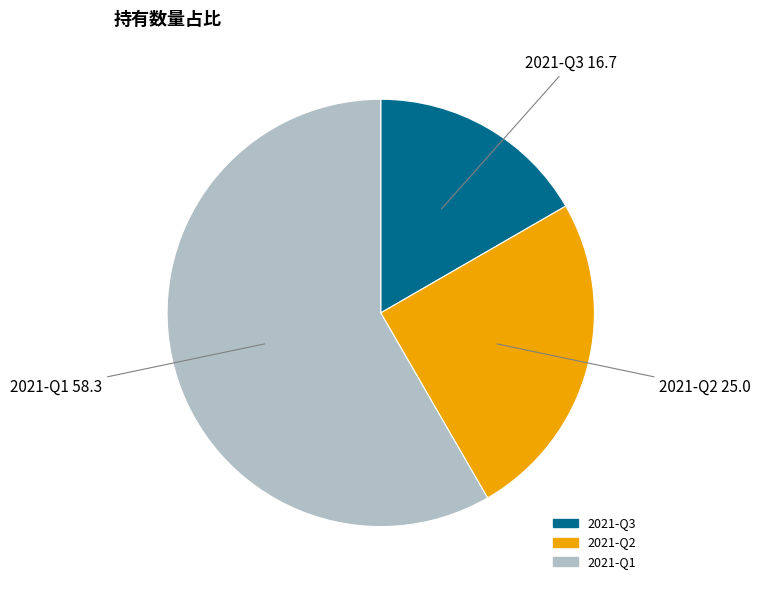

True or false: 2021-Q2 accounts for 35% of the total.

False